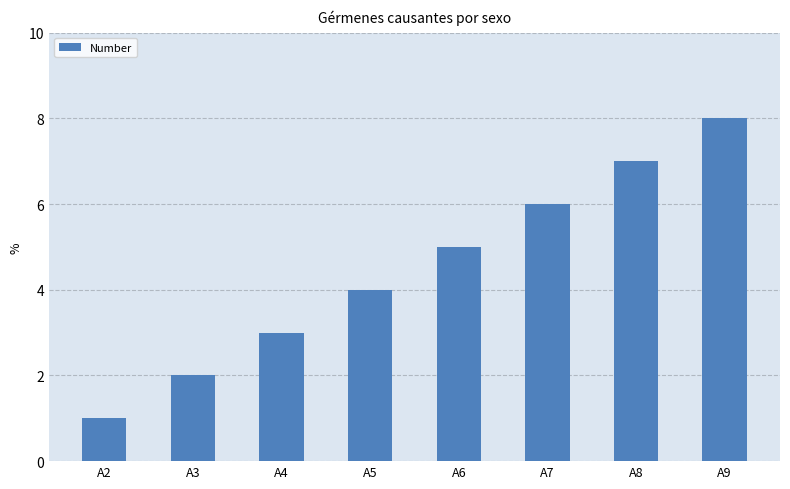

What is the ratio of the value at A5 to the value at A8?

0.6